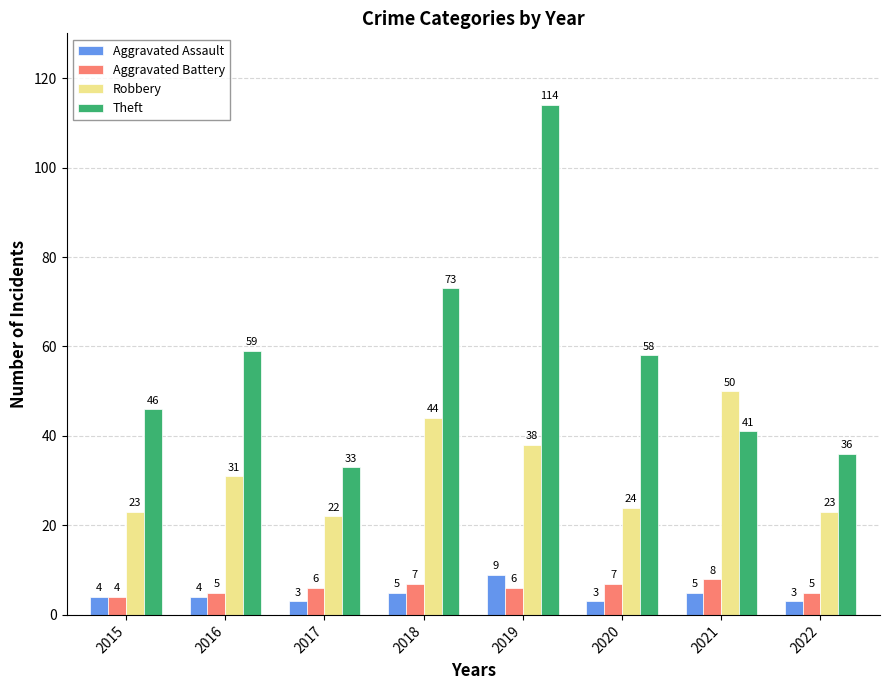

What is the value of the Robbery bar at the 7th from the left?

50